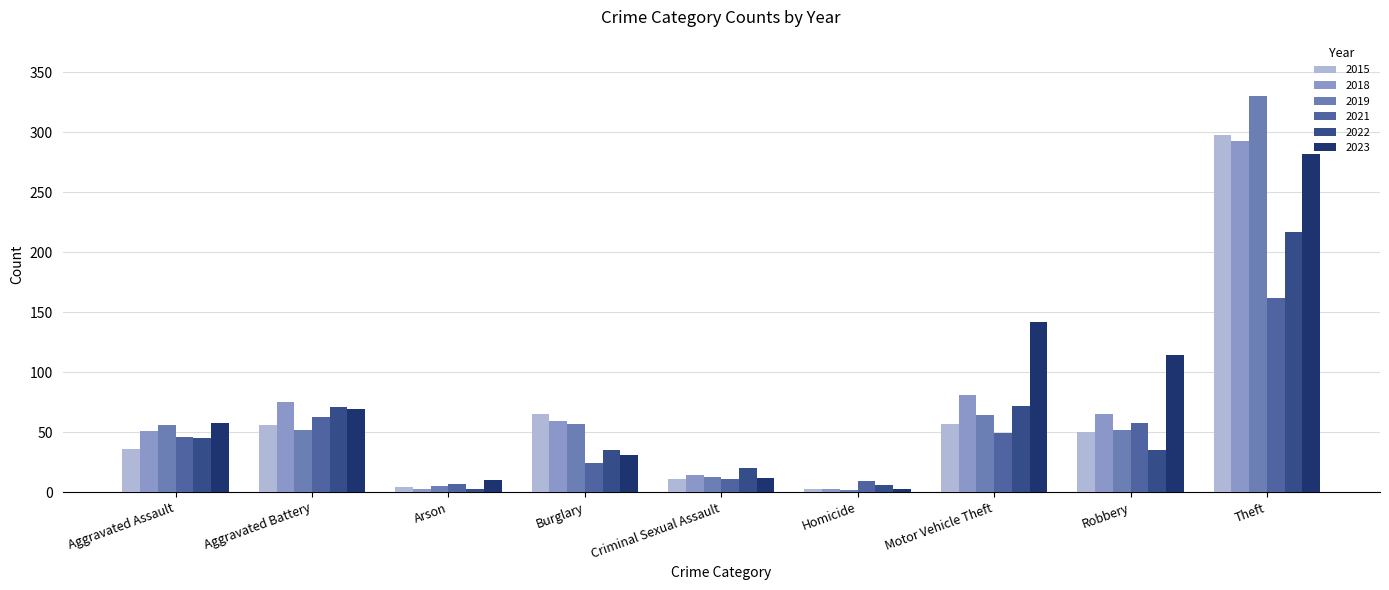

Does the chart contain any negative values?

No